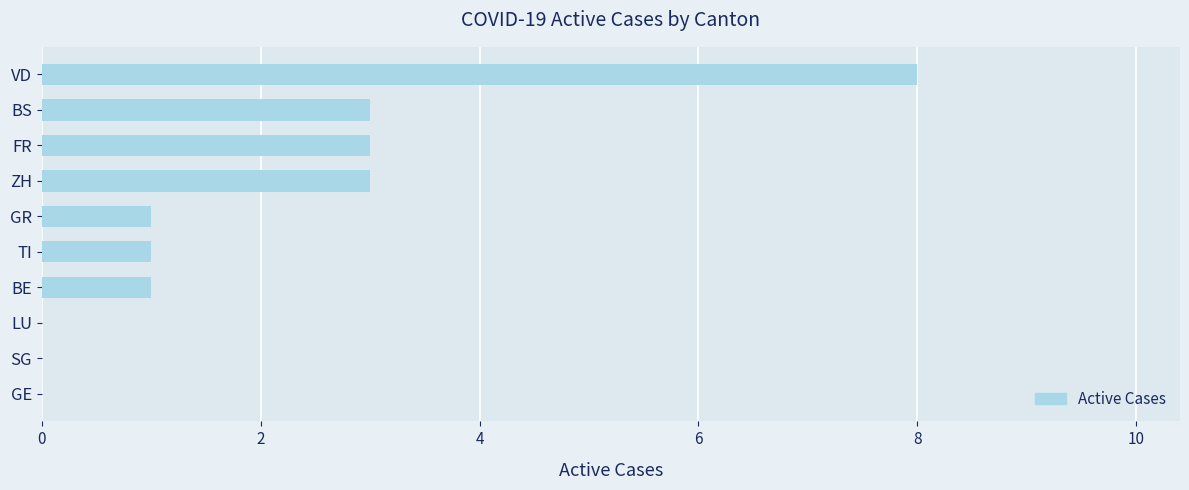

The value at GE is 5. True or false?

False